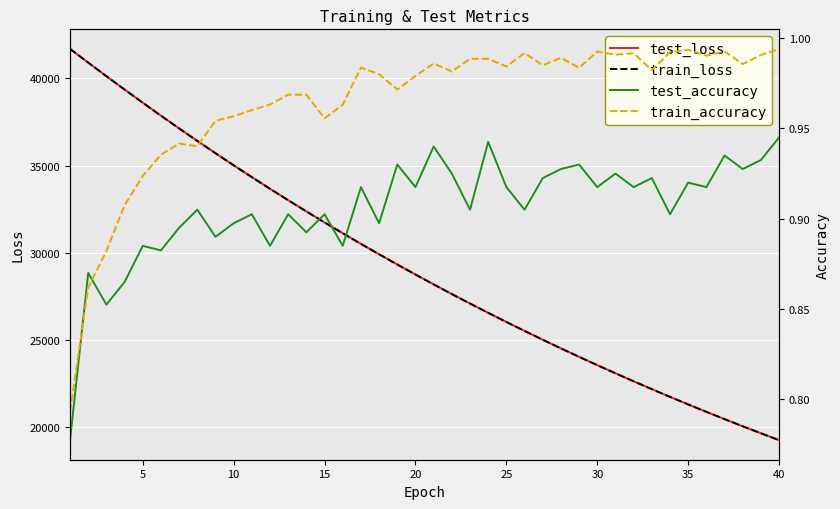

What is the highest value of the train_loss series?

41686.9